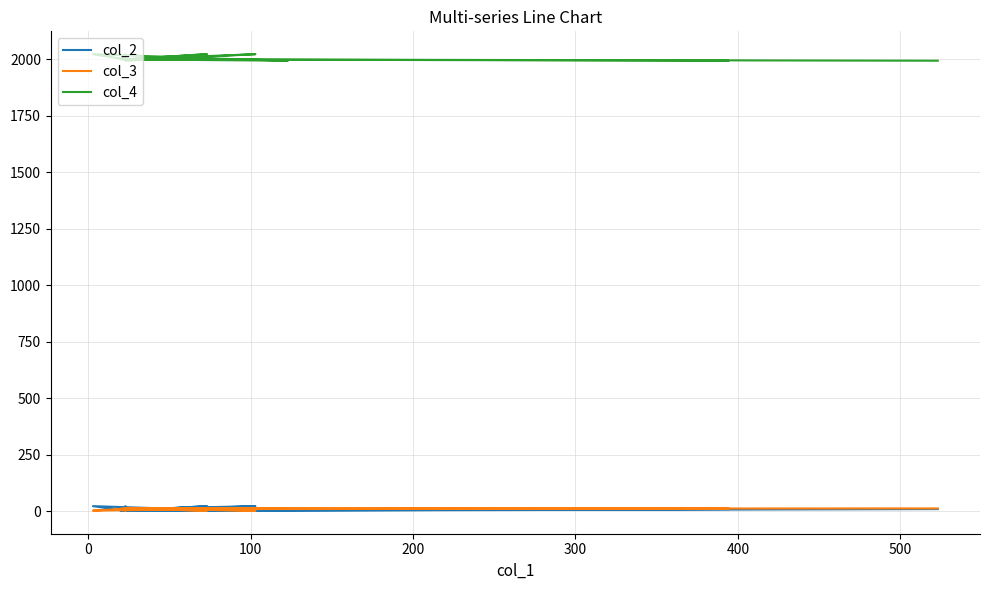

Which series changed the most between 0 and 100?

col_4